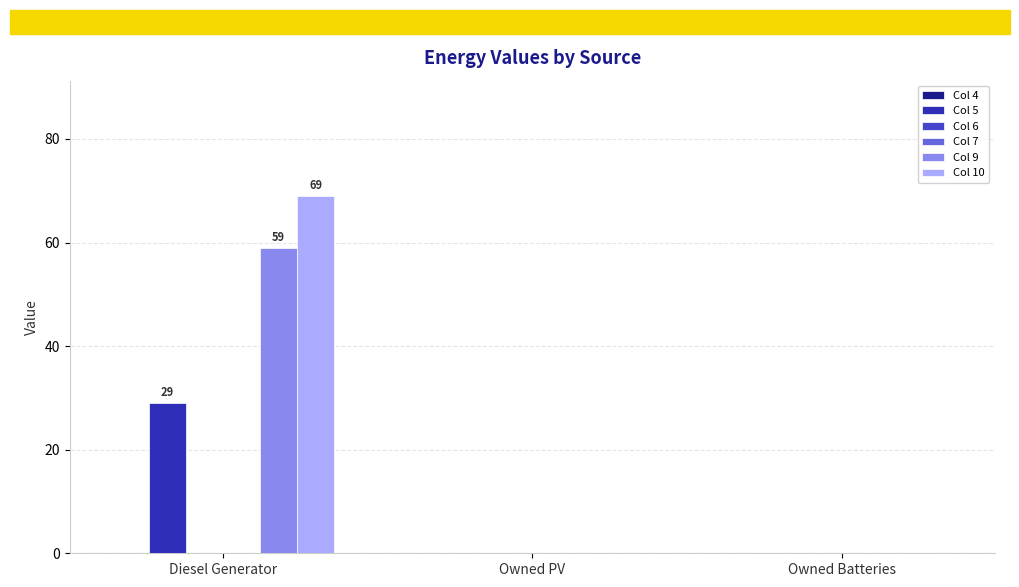

Reading left to right, list all the values displayed in this chart.

Col 4: Diesel Generator=0	Owned PV=0	Owned Batteries=0
Col 5: Diesel Generator=29	Owned PV=0	Owned Batteries=0
Col 6: Diesel Generator=0	Owned PV=0	Owned Batteries=0
Col 7: Diesel Generator=0	Owned PV=0	Owned Batteries=0
Col 9: Diesel Generator=59	Owned PV=0	Owned Batteries=0
Col 10: Diesel Generator=69	Owned PV=0	Owned Batteries=0